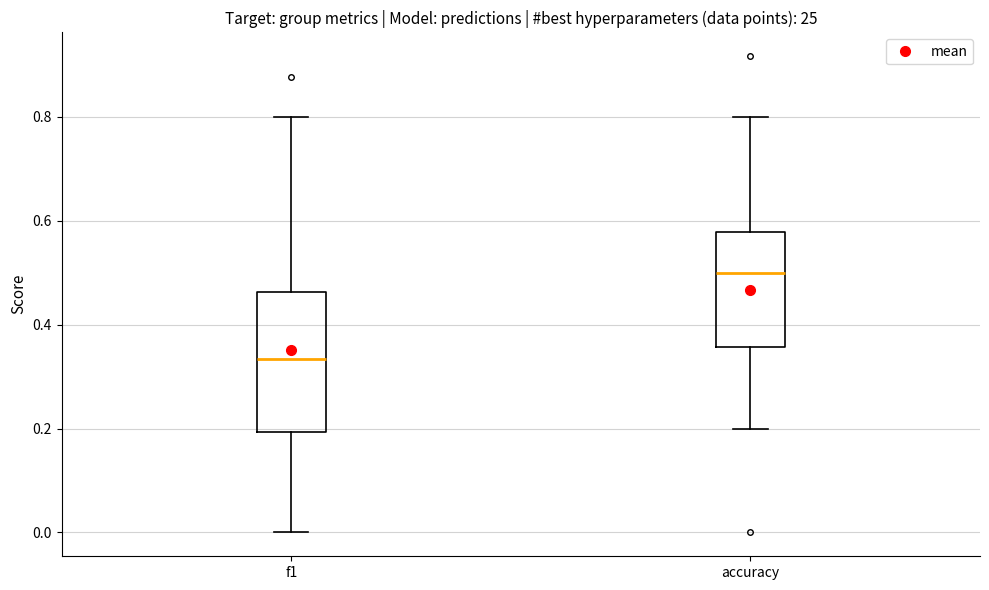

Reading left to right, read every box against the y-axis: the position of its median line, the range the box covers, and the ends of its whiskers. The values are not printed on the chart, so give them approximately, as read against the axis.

f1: median 0.34, box 0.20 to 0.46, whiskers 0.00 to 0.80
accuracy: median 0.50, box 0.36 to 0.58, whiskers 0.20 to 0.80